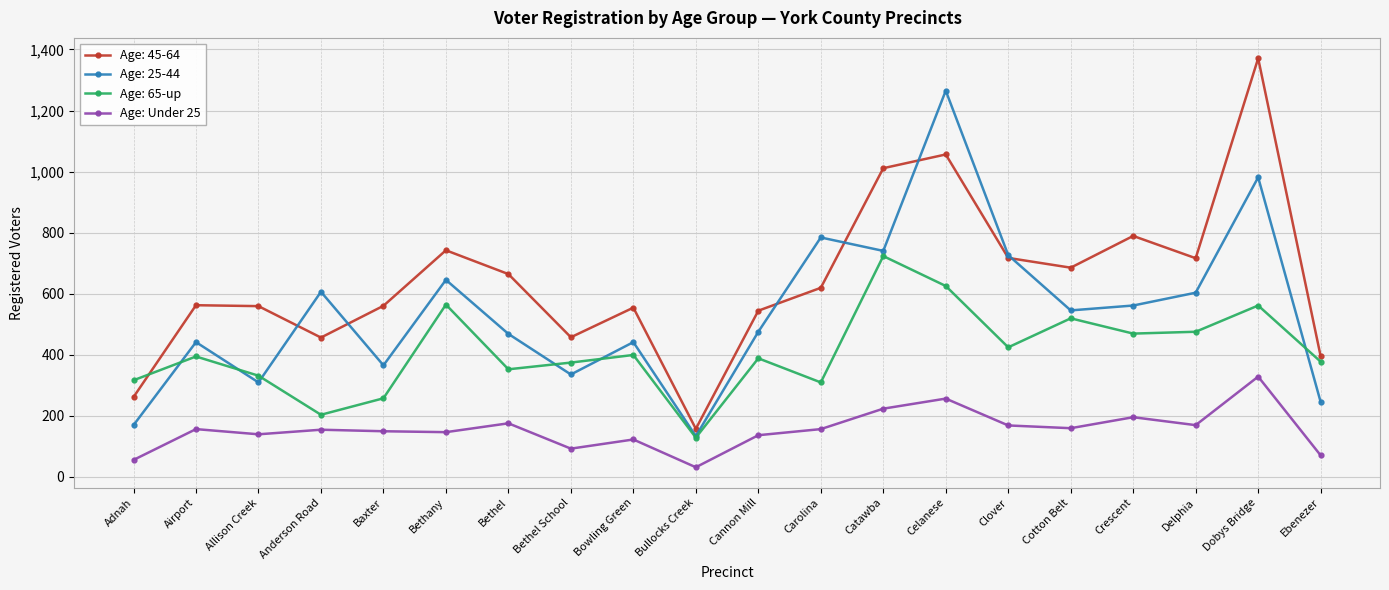

How many data points in Age: Under 25 are less than 156?

10